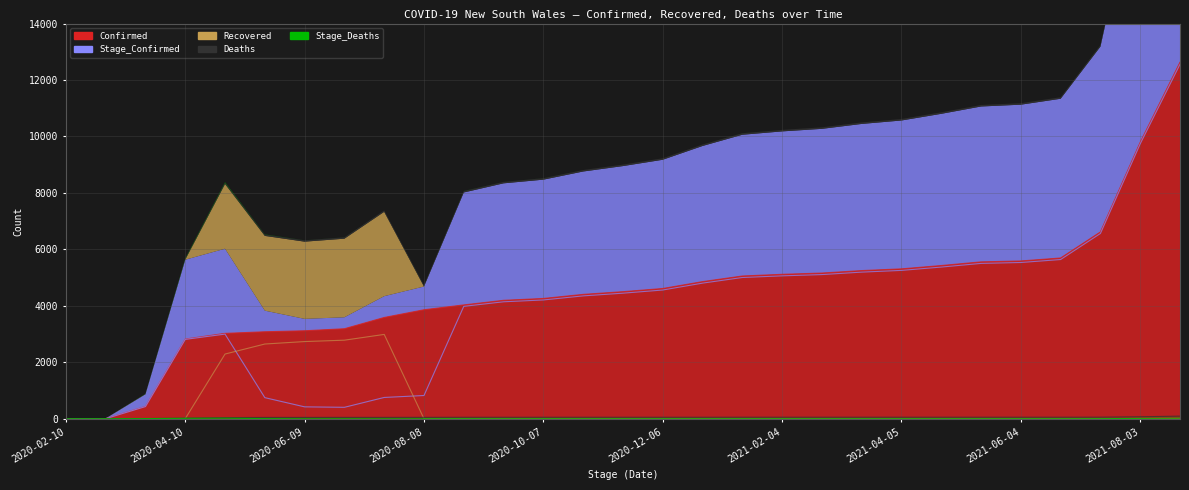

At which label does Confirmed first exceed 4502?

2020-12-06